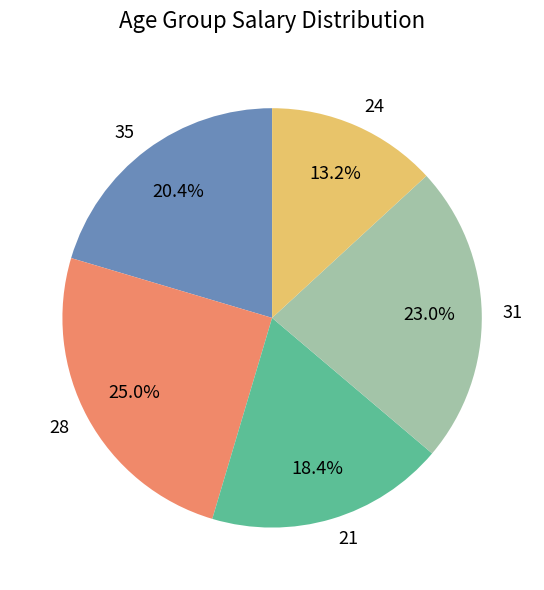

To the nearest percent, what is the combined percentage of 21 and 28?

43%